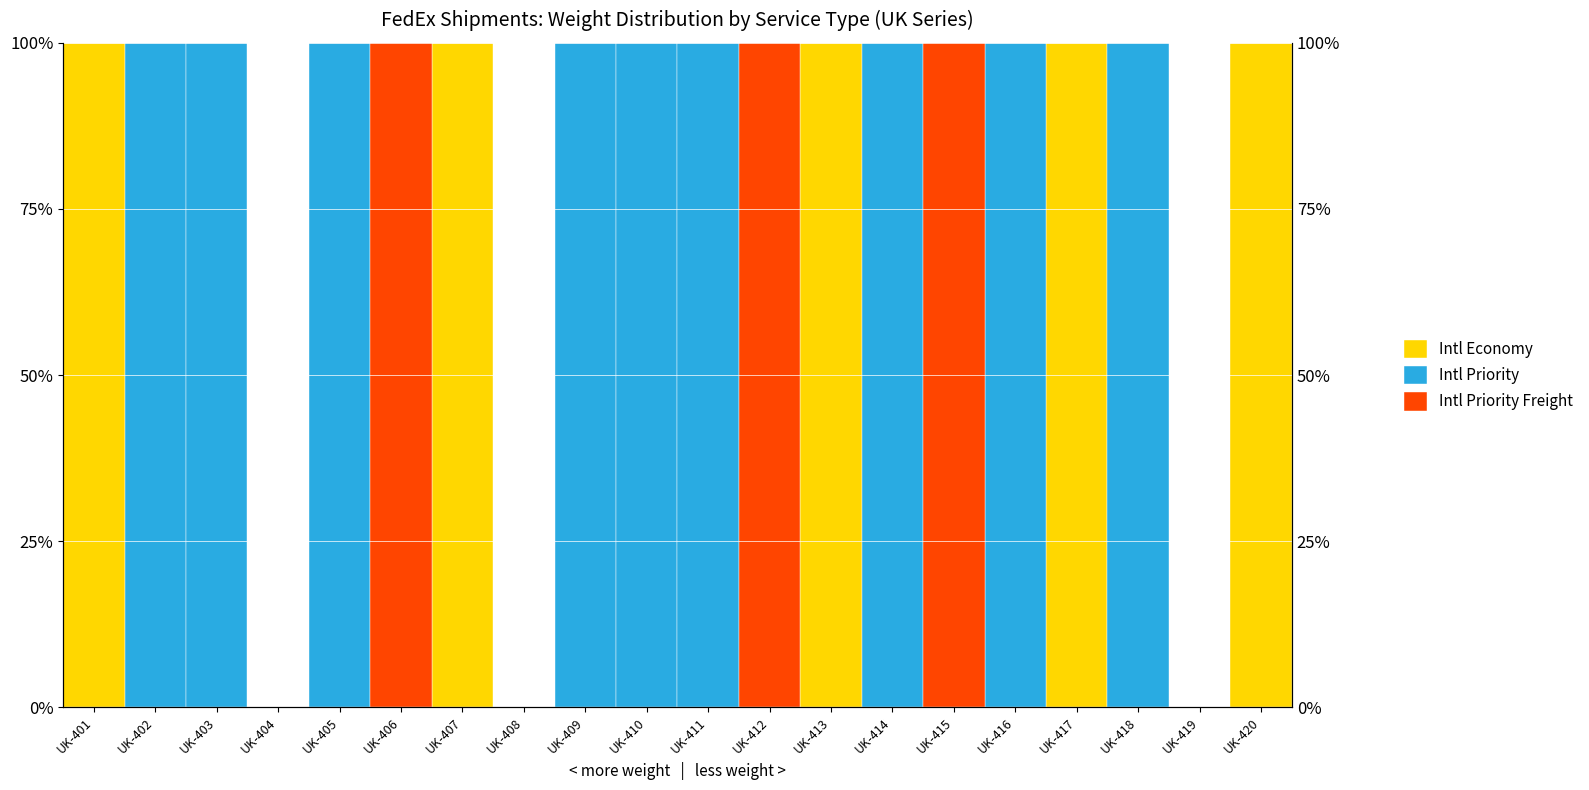

Which has a higher value, UK-407 or UK-412?

UK-407